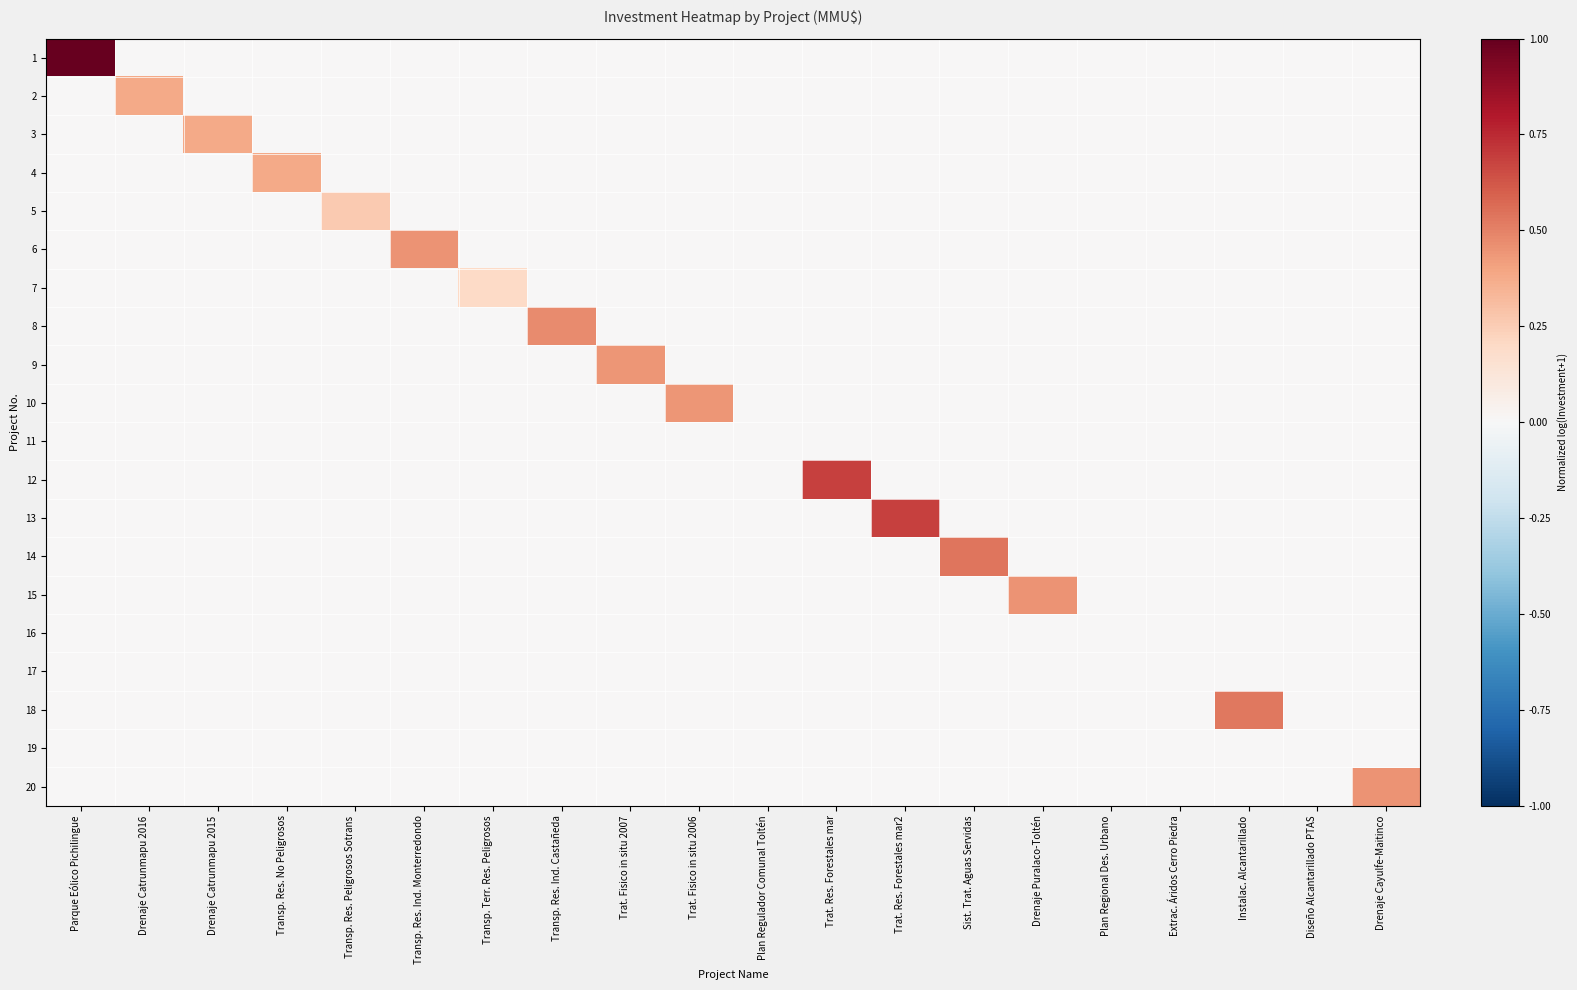

Which series has the largest range (max minus min)?

1